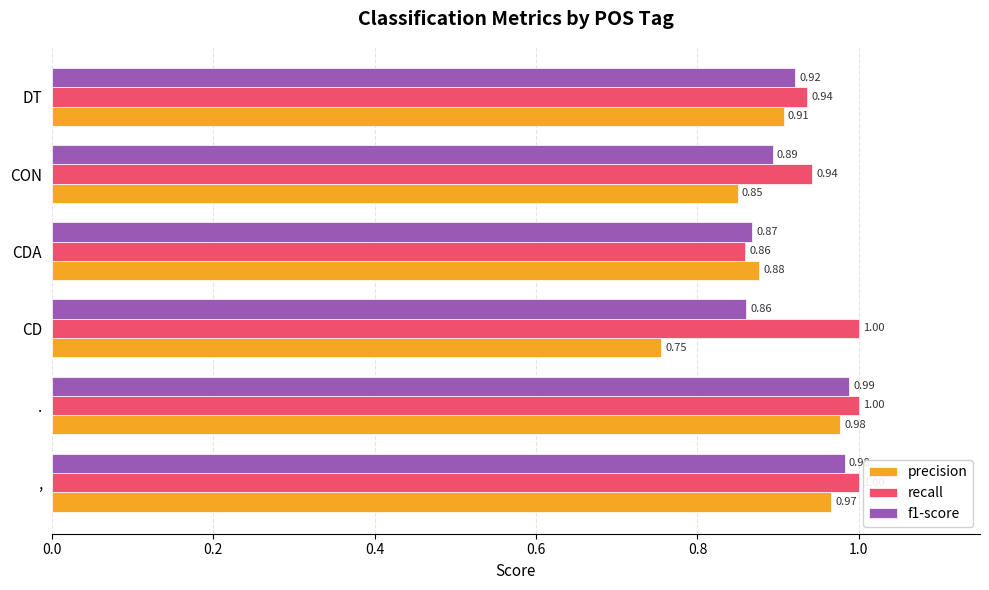

What is the average value of the recall series?

1.0